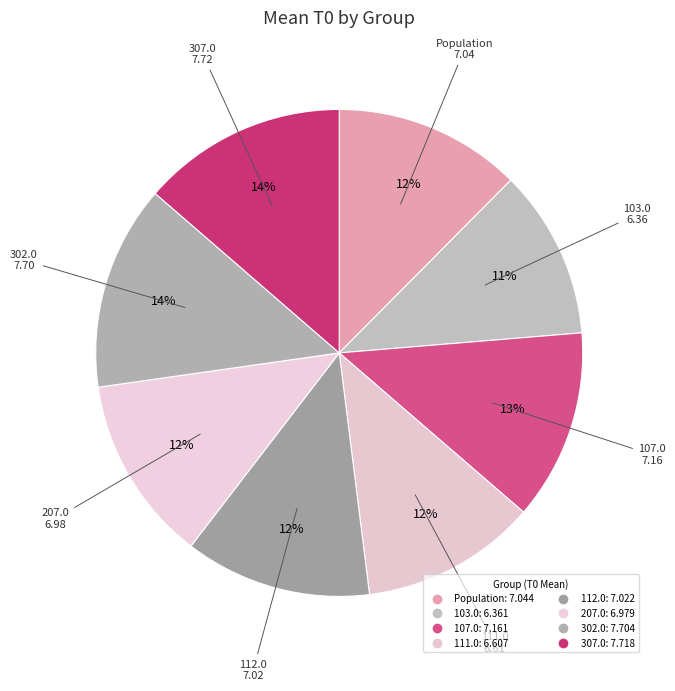

To the nearest percent, what is the difference between the 107.0 and 103.0 slice percentages?

1%